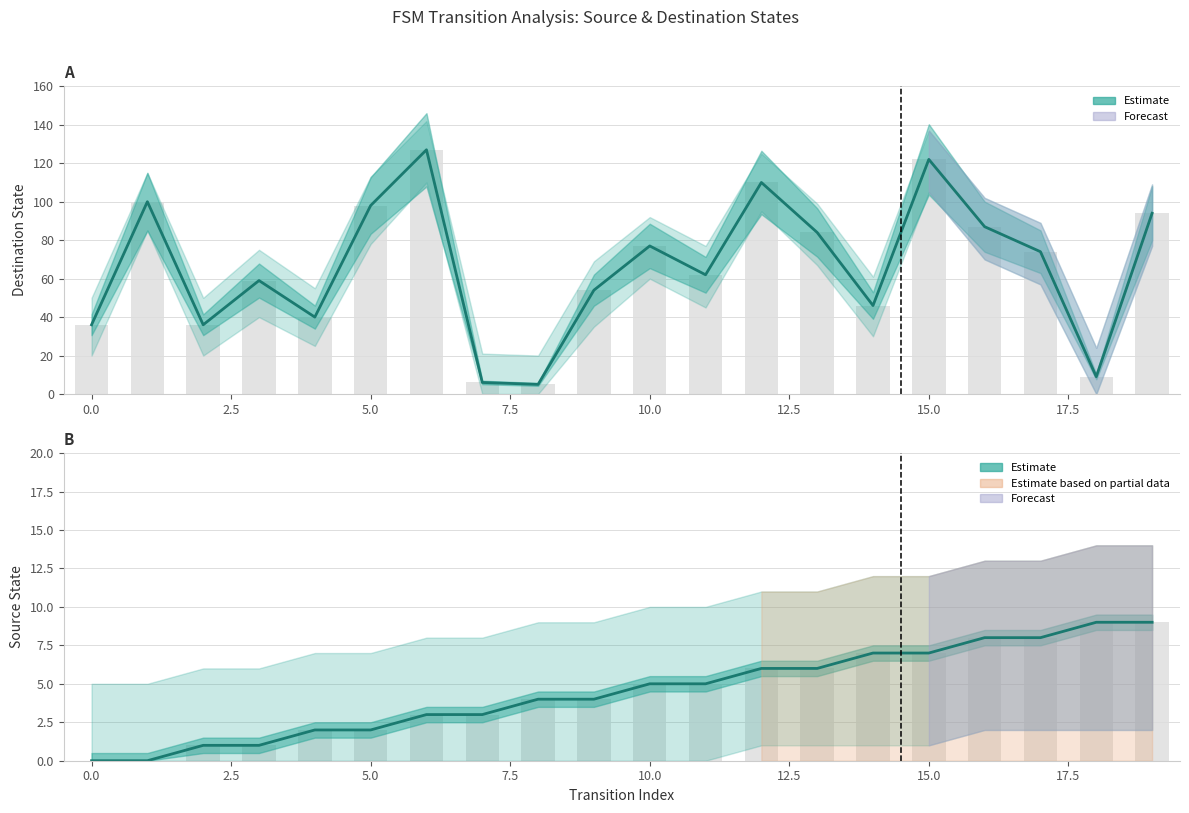

At how many categories does at least one series exceed 22?

17